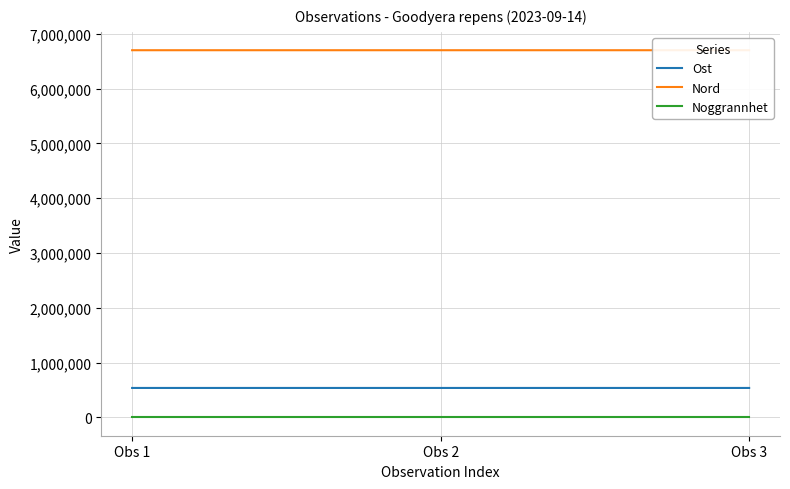

What is the greatest value displayed?

6701910